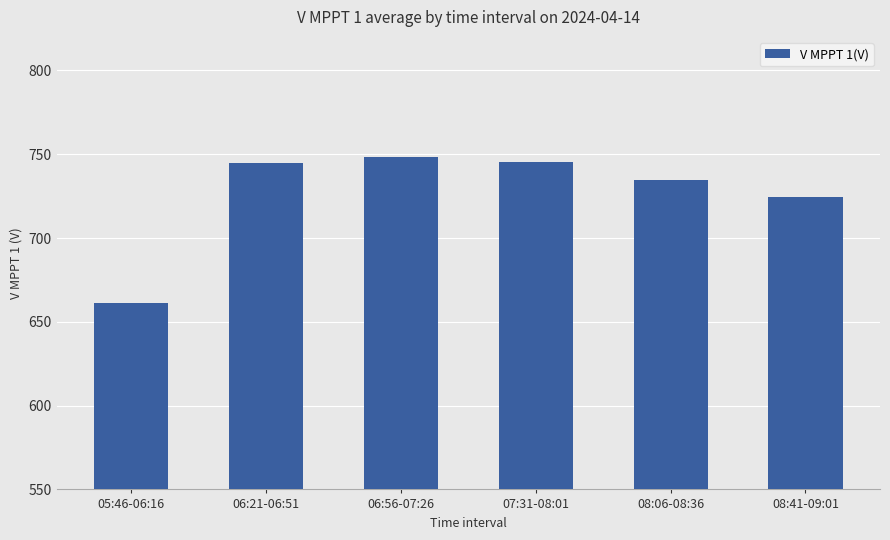

What is the greatest value displayed?

748.1